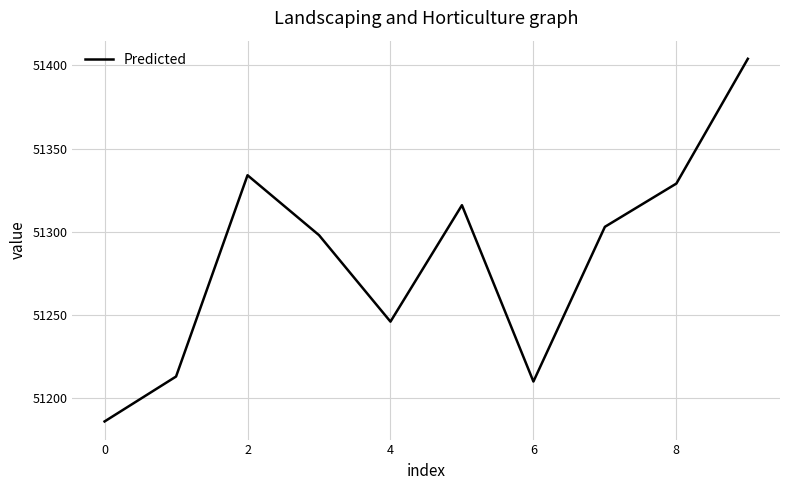

What is the difference between the maximum and minimum values?

218